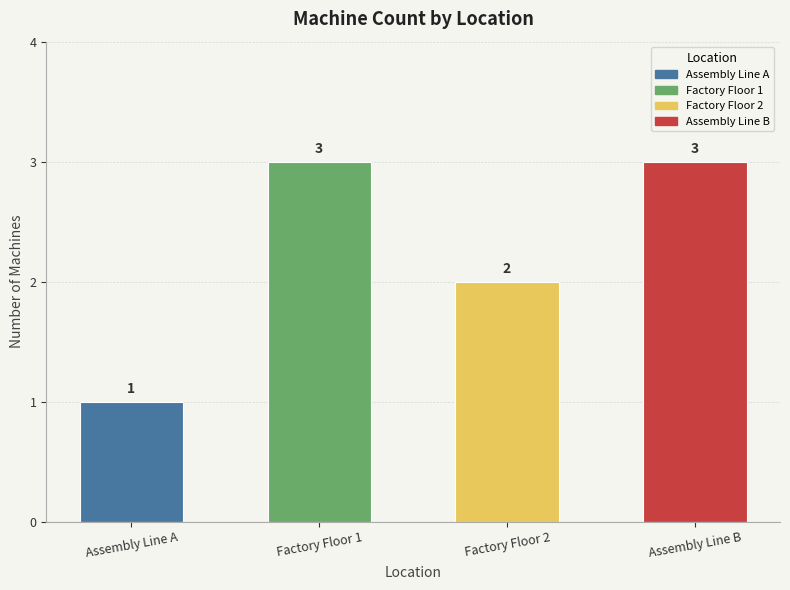

What is the difference between the maximum and minimum values?

2